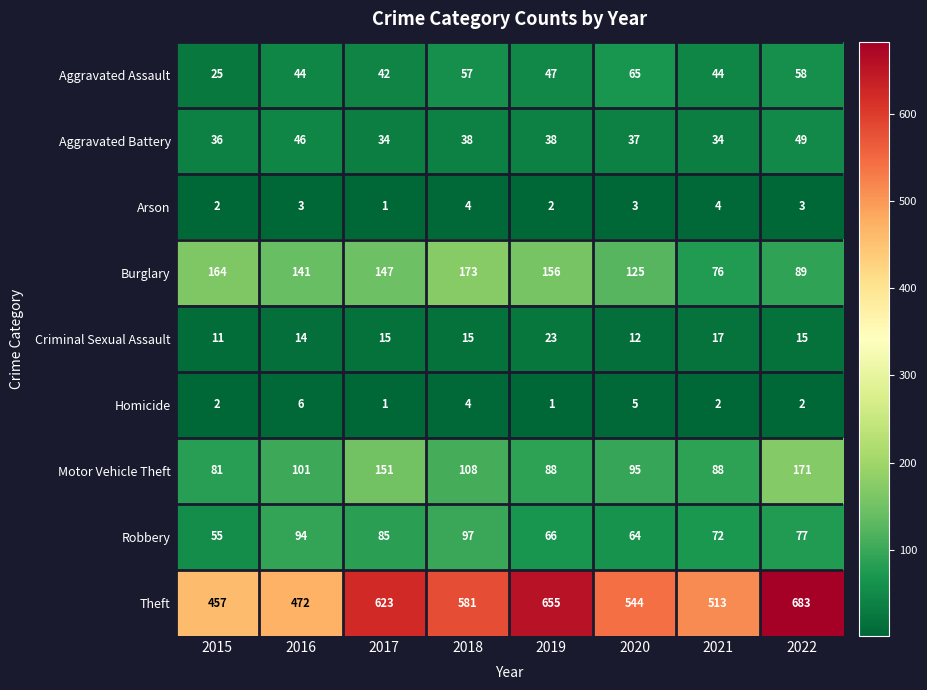

Rank the series by their maximum value, from lowest to highest.

Arson, Homicide, Criminal Sexual Assault, Aggravated Battery, Aggravated Assault, Robbery, Motor Vehicle Theft, Burglary, Theft